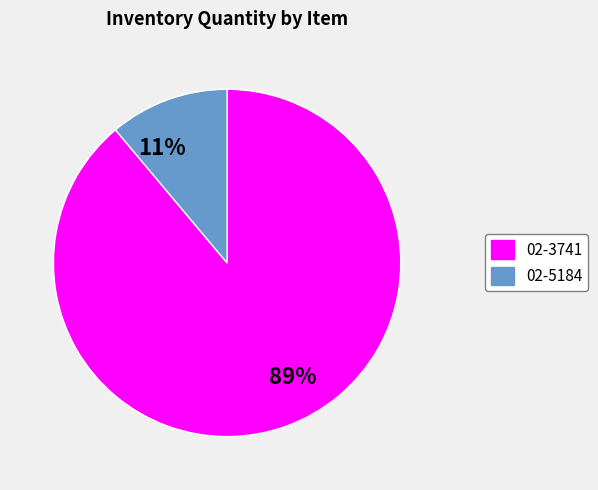

Which slice is the smallest?

11%